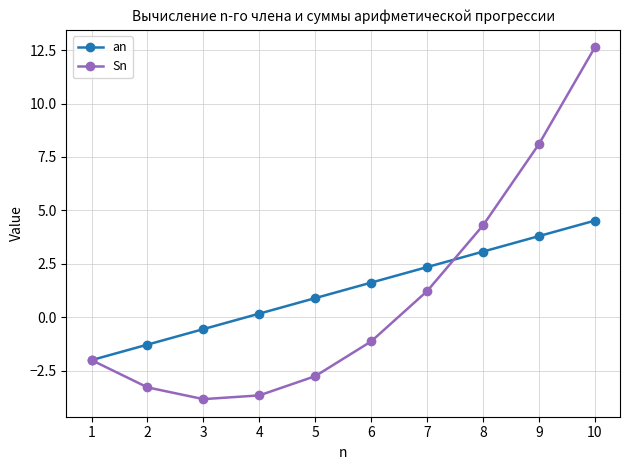

At which category is the sum across all series the highest?

10